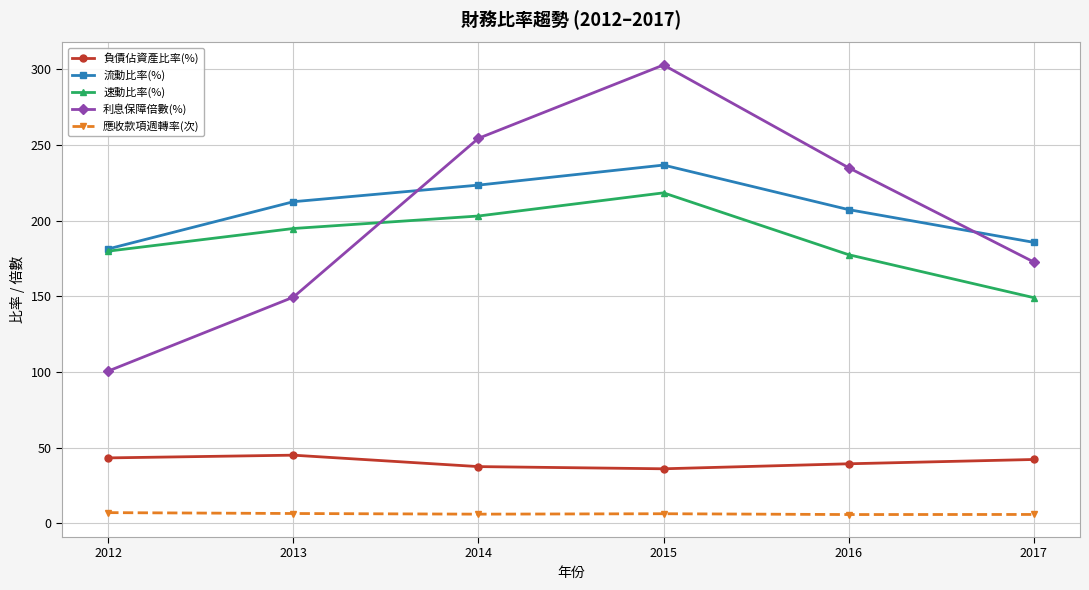

Which series has the largest total across all categories?

流動比率(%)